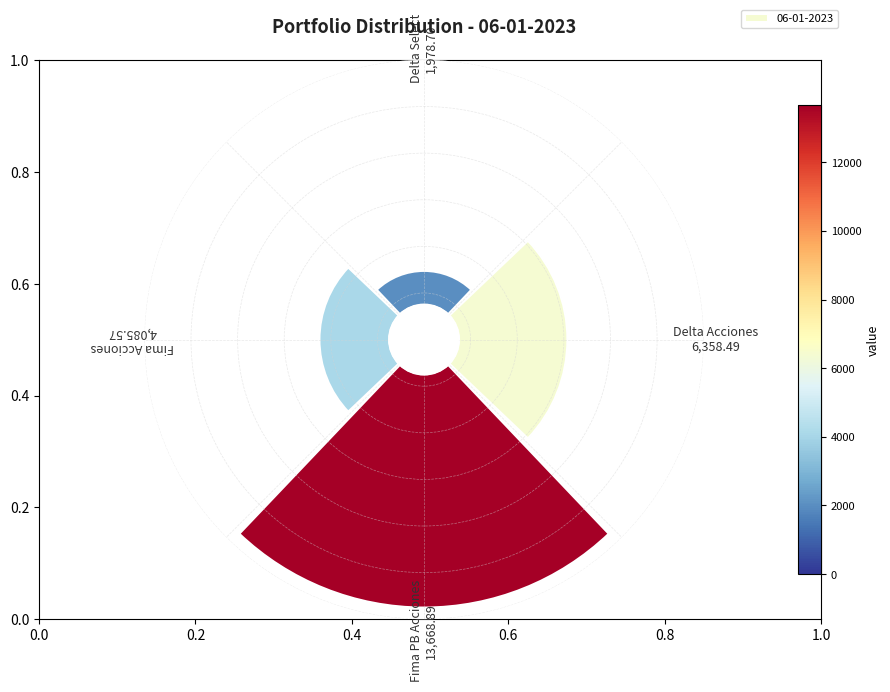

To the nearest percent, what is the average slice percentage?

25%